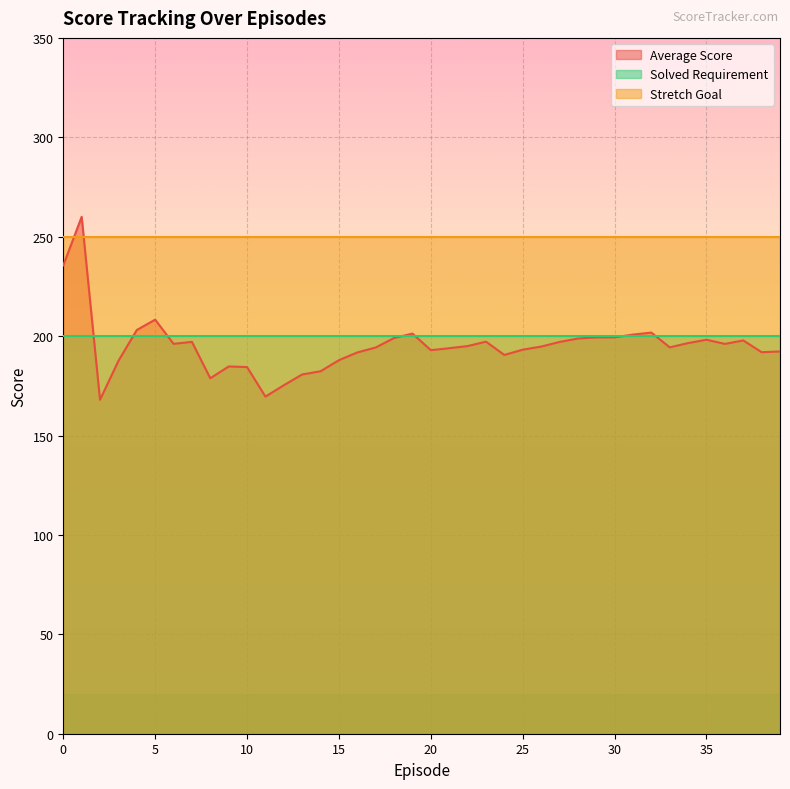

What is the value of the Solved Requirement point at the 30th from the left?

200.0